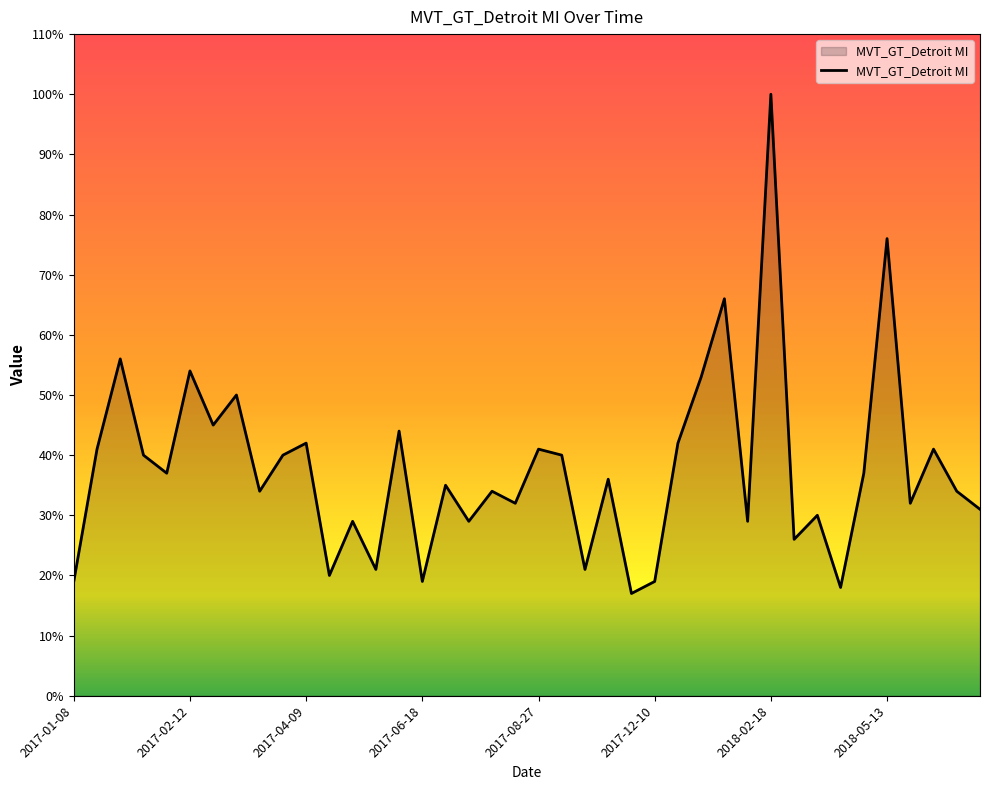

What is the difference between the maximum and minimum values?

83